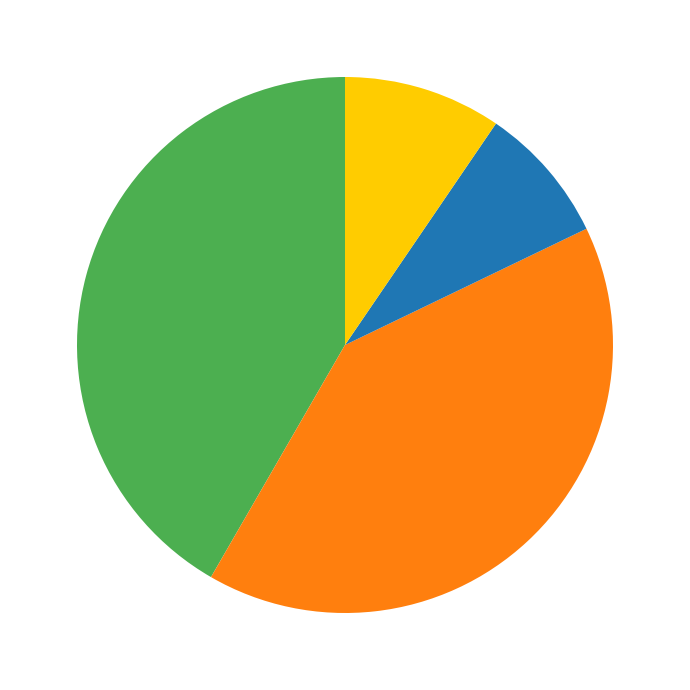

Is there any slice that represents more than half of the pie?

No